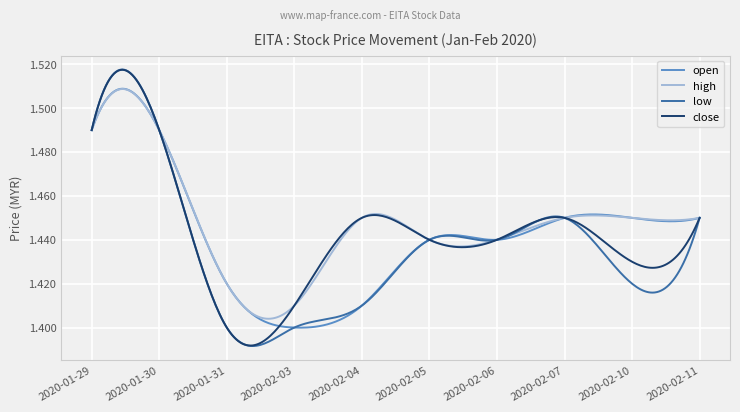

True or false: close has more than 0 interior local peaks.

True